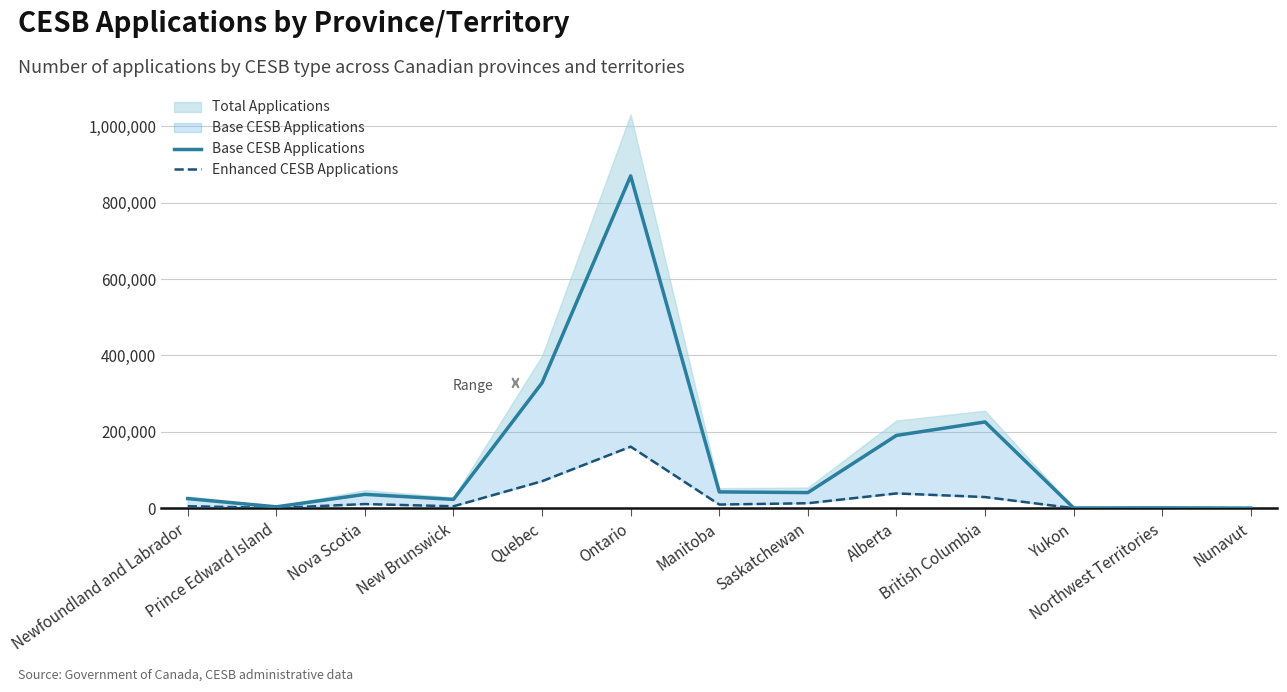

Rank the series at New Brunswick from highest to lowest value.

Base CESB Applications, Enhanced CESB Applications